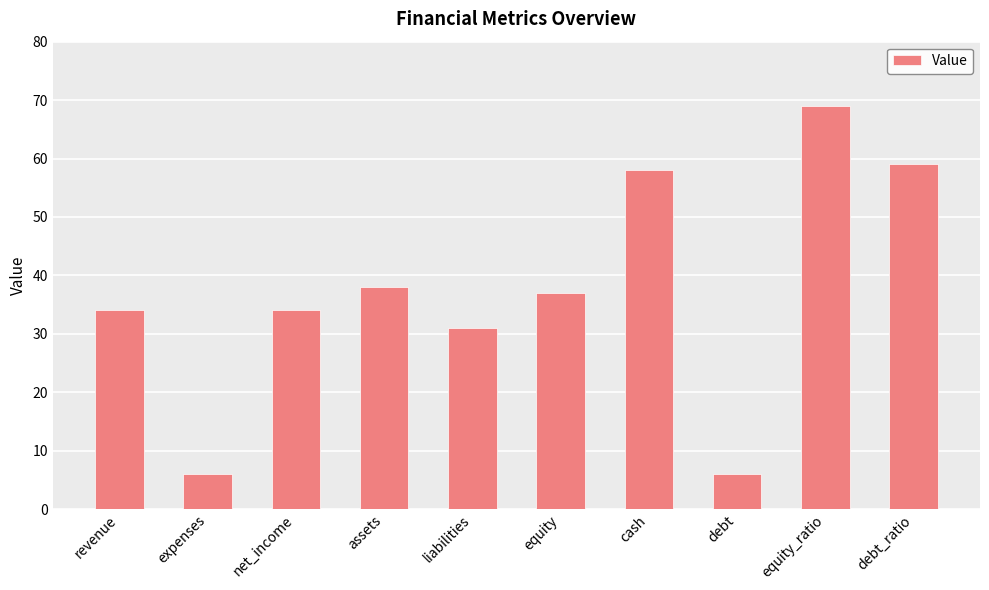

At which label is the value closest to 37?

equity